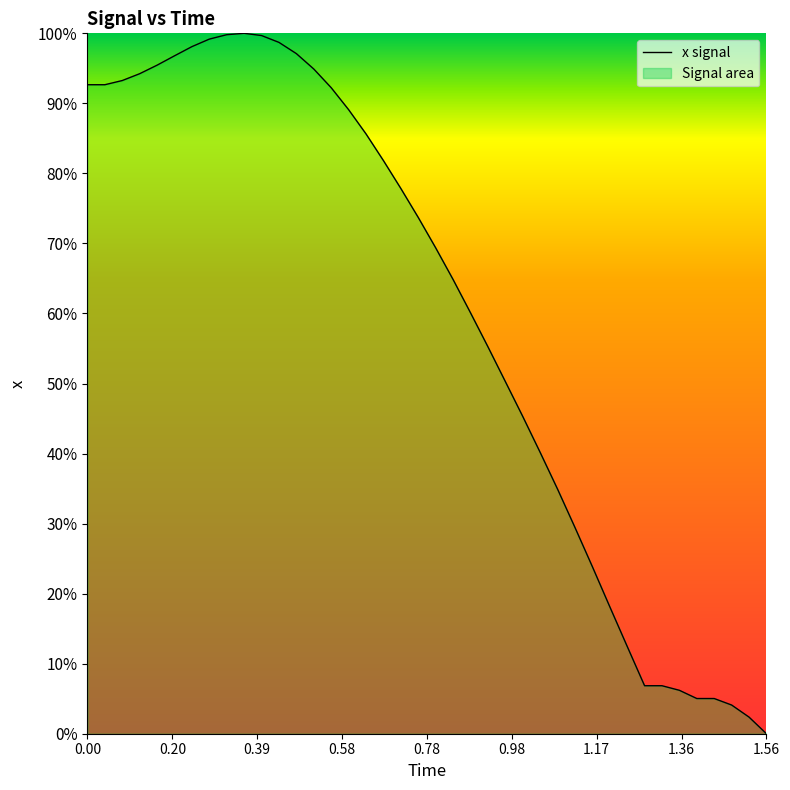

Does the chart display data point markers on the line(s)?

No